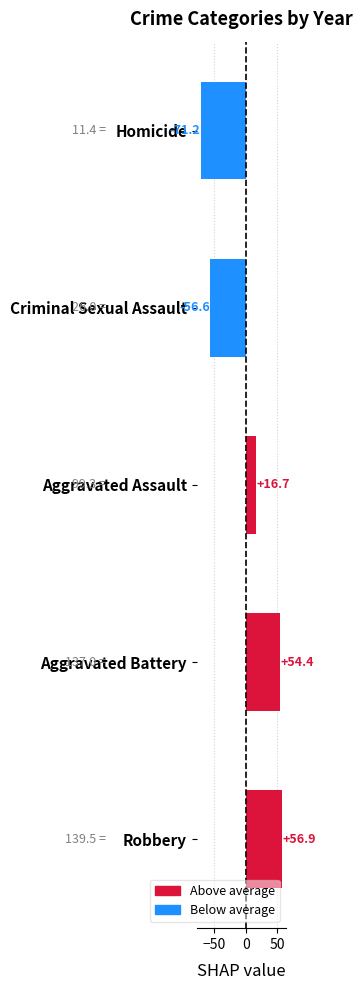

Reading bottom to top, list all the values displayed in this chart.

Robbery=56.9	Aggravated Battery=54.4	Aggravated Assault=16.7	Criminal Sexual Assault=-56.6	Homicide=-71.2